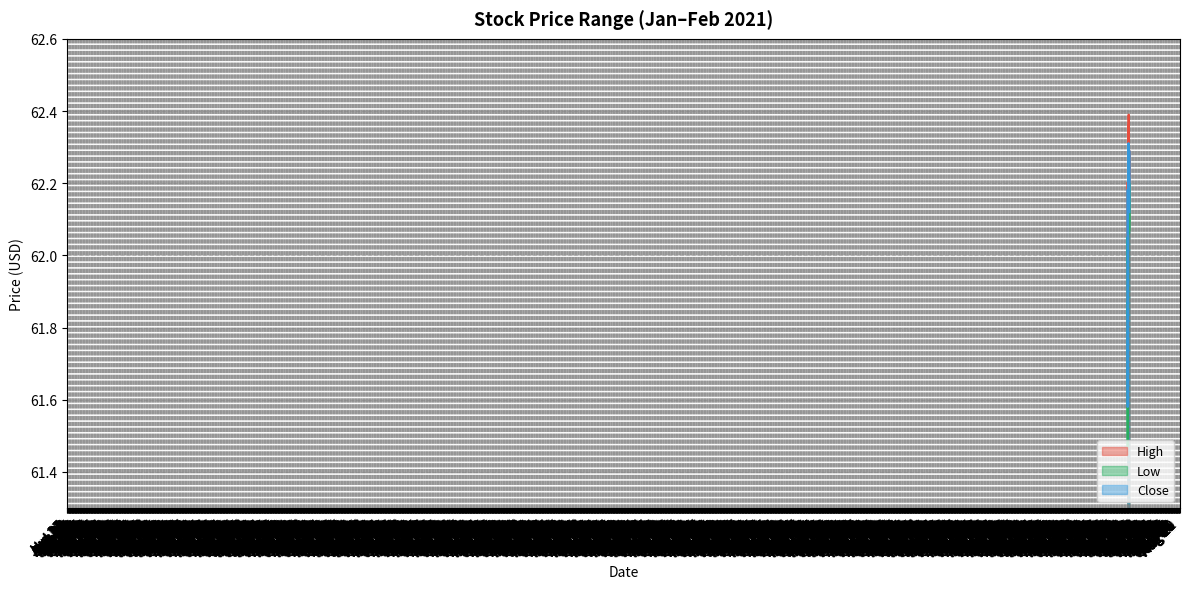

True or false: Close has a value of 62.2 at 2021-02-03.

True